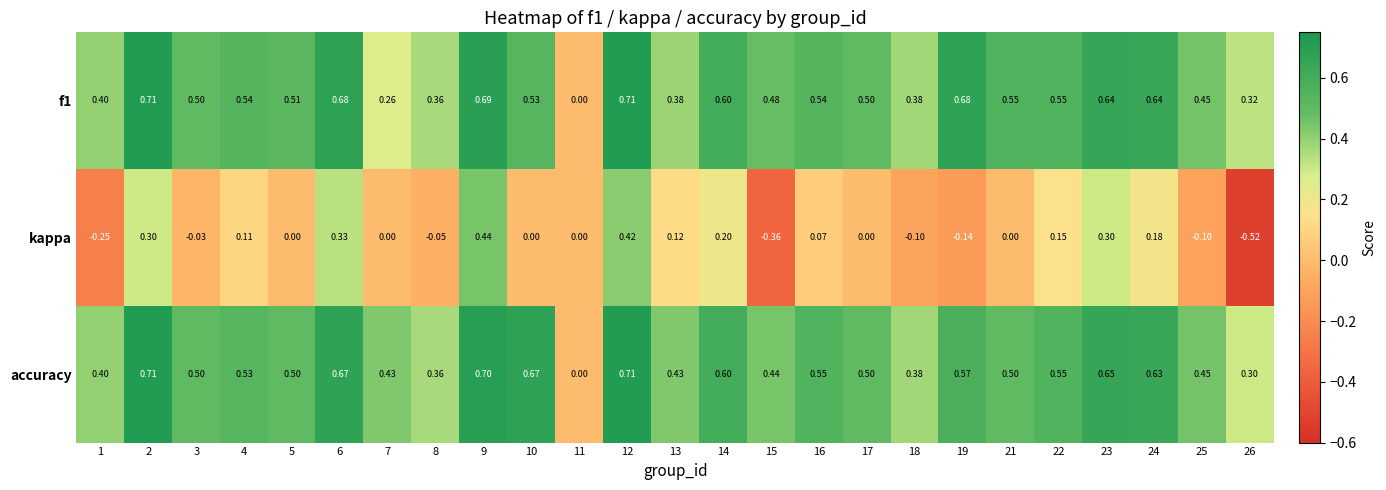

What is the total value across all series at 2?

1.7